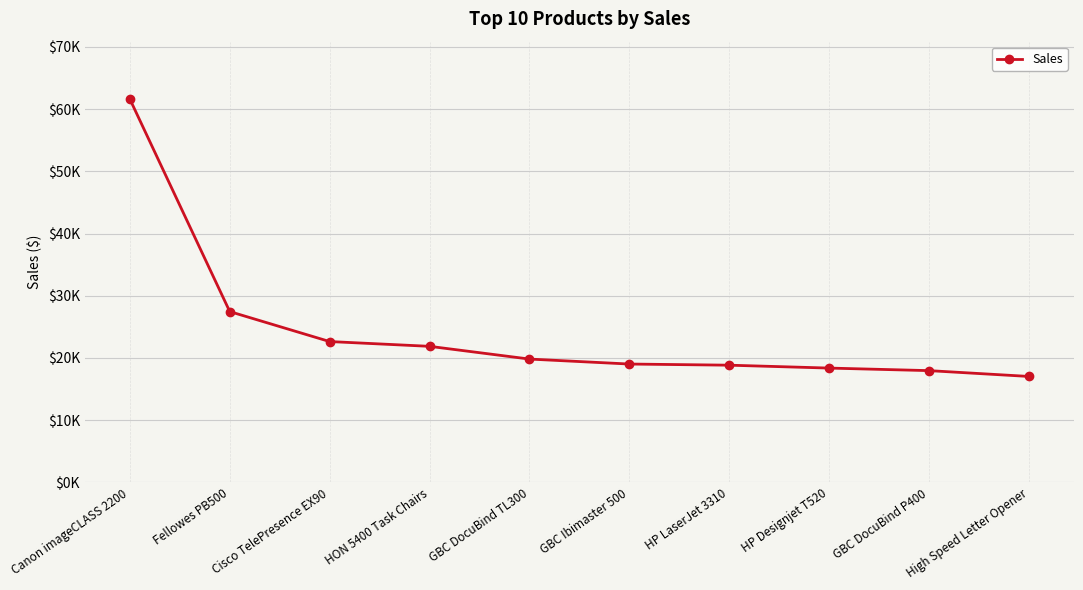

What is the change in value from HON 5400 Task Chairs to GBC DocuBind P400?

-3905.5